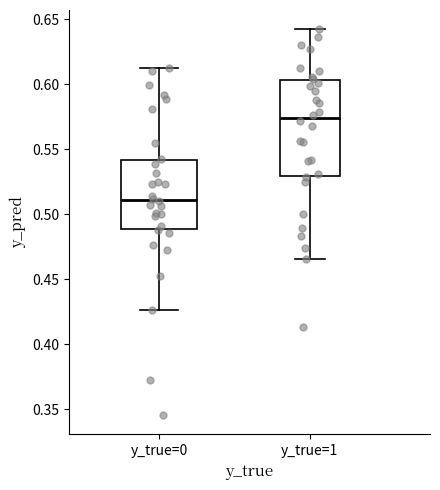

Comparing the boxes themselves (not the whiskers), which one is the tallest?

y_true=1